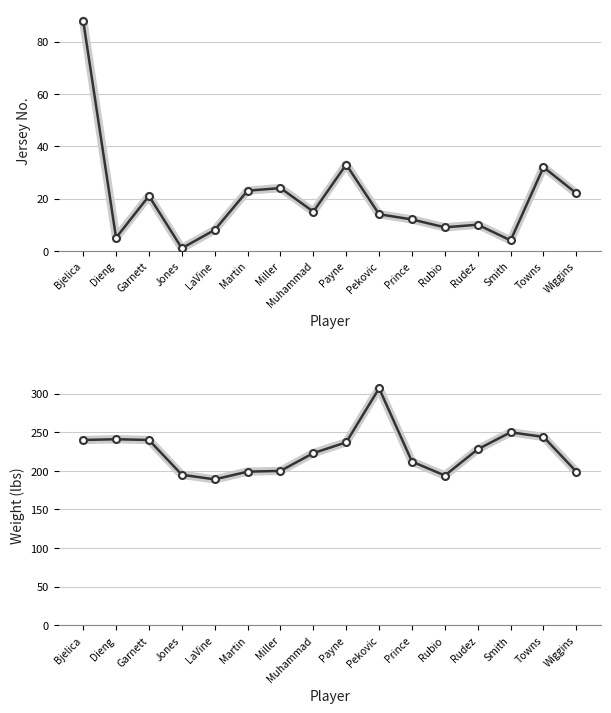

What is the label of the 11th point from the left?

Prince